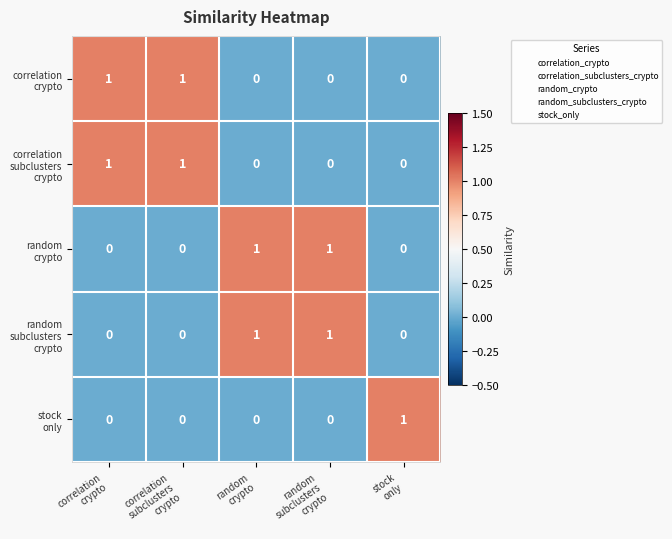

At how many categories does at least one series exceed 0?

5